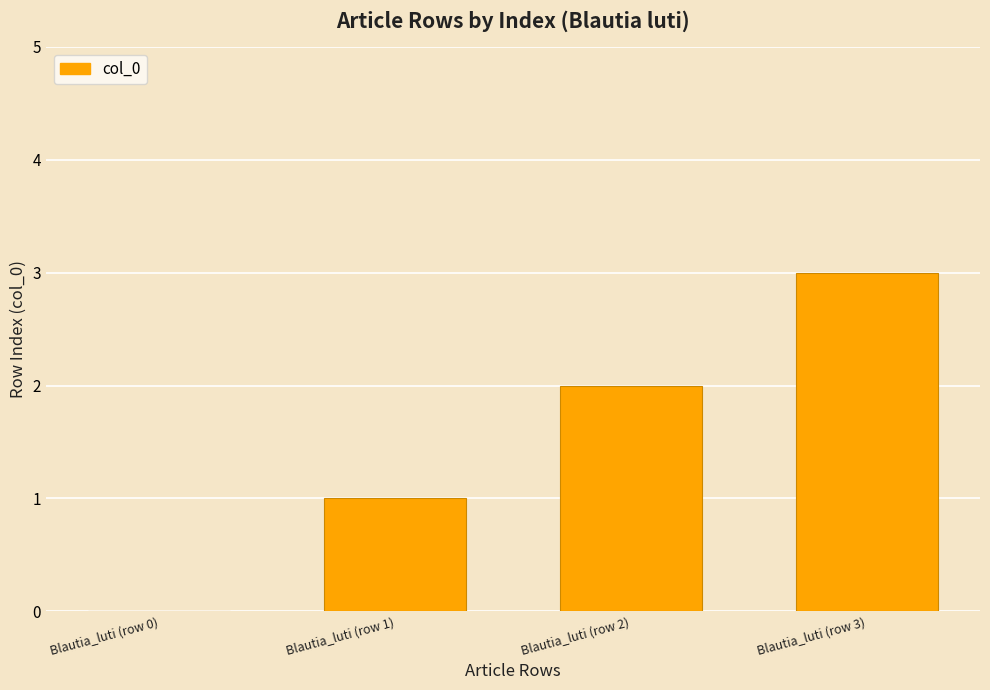

What value does the data have at Blautia_luti (row 3)?

3